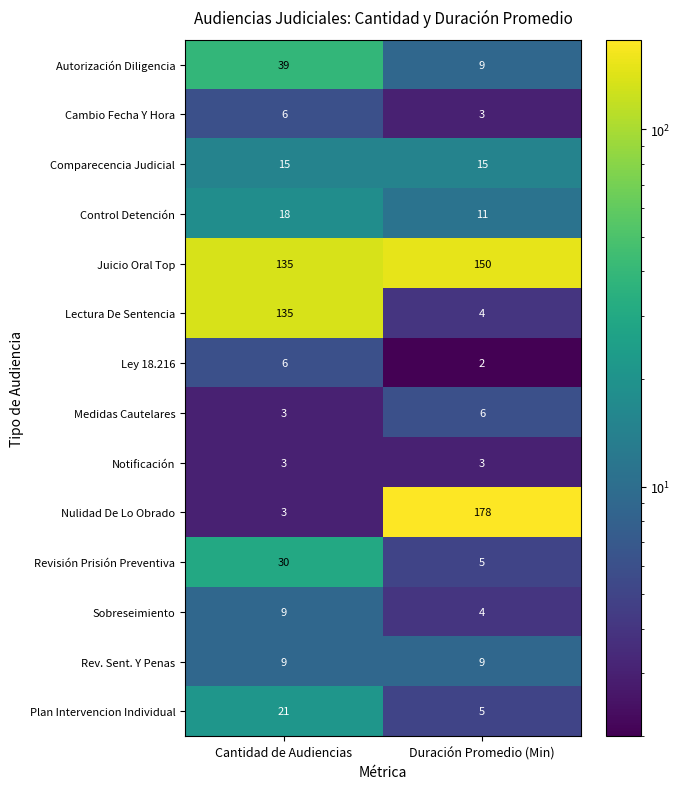

Is it true that Sobreseimiento equals 9 at Cantidad de Audiencias?

True